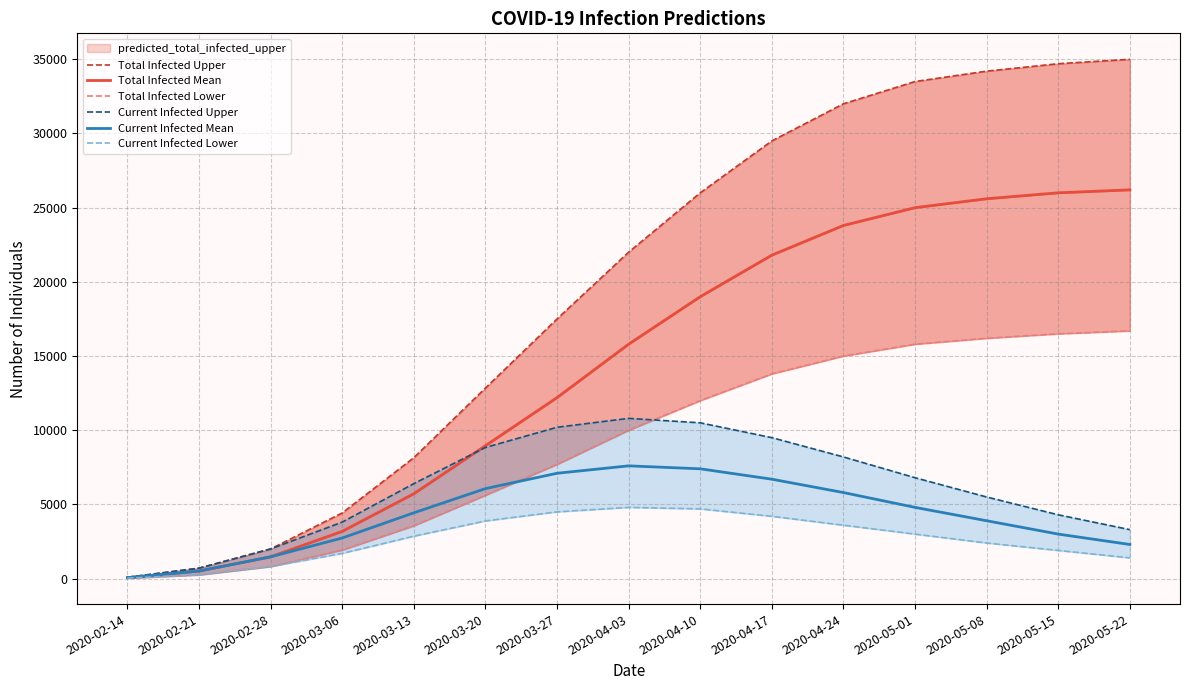

Reading left to right, list all the values displayed in this chart.

Total Infected Upper: 88	704	2000	4425	8148	12841	17500	22000	26000	29500	32000	33500	34200	34700	35000
Total Infected Mean: 64	511	1468	3185	5720	8956	12200	15800	19000	21800	23800	25000	25600	26000	26200
Total Infected Lower: 32	256	817	1925	3563	5620	7700	10000	12000	13800	15000	15800	16200	16500	16700
Current Infected Upper: 88	704	2000	3809	6401	8839	10200	10800	10500	9500	8200	6800	5500	4300	3300
Current Infected Mean: 64	511	1468	2738	4435	6066	7100	7600	7400	6700	5800	4800	3900	3000	2300
Current Infected Lower: 32	256	817	1701	2860	3888	4500	4800	4700	4200	3600	3000	2400	1900	1400